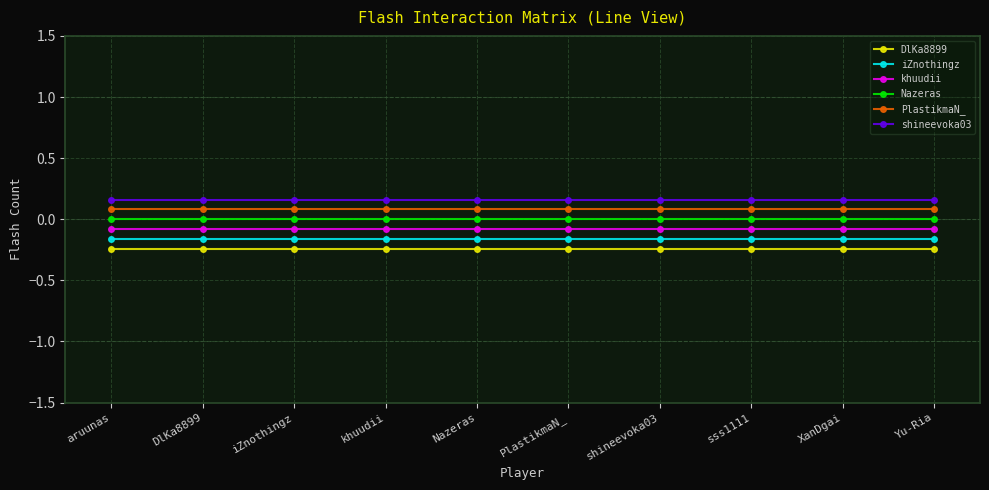

What is the sum of the shineevoka03 values at shineevoka03 and Nazeras?

0.3